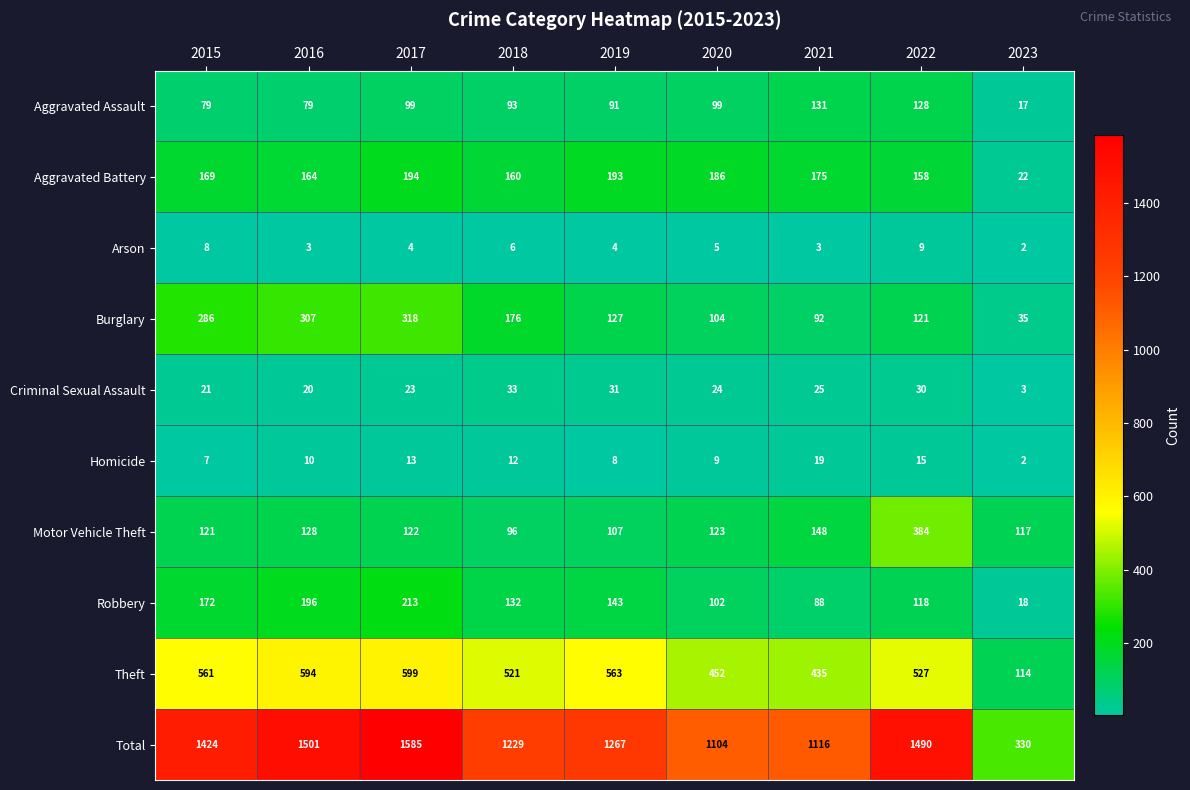

What is the difference between the maximum and minimum values in the Burglary series?

283